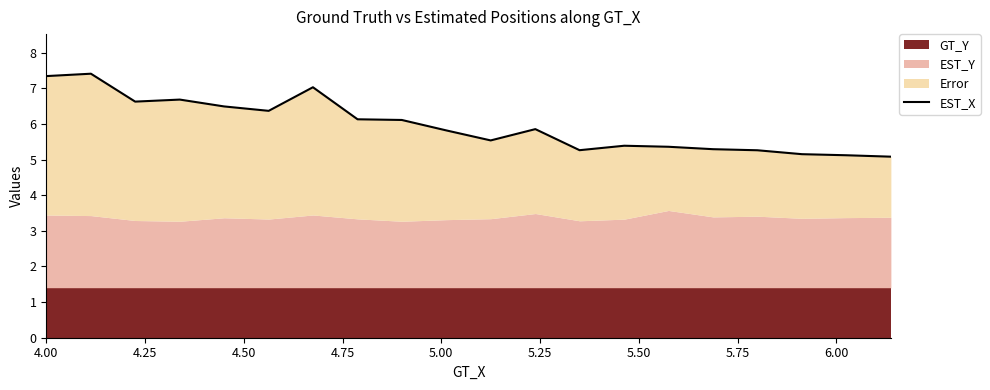

The value at 15 is 1.3. True or false?

False